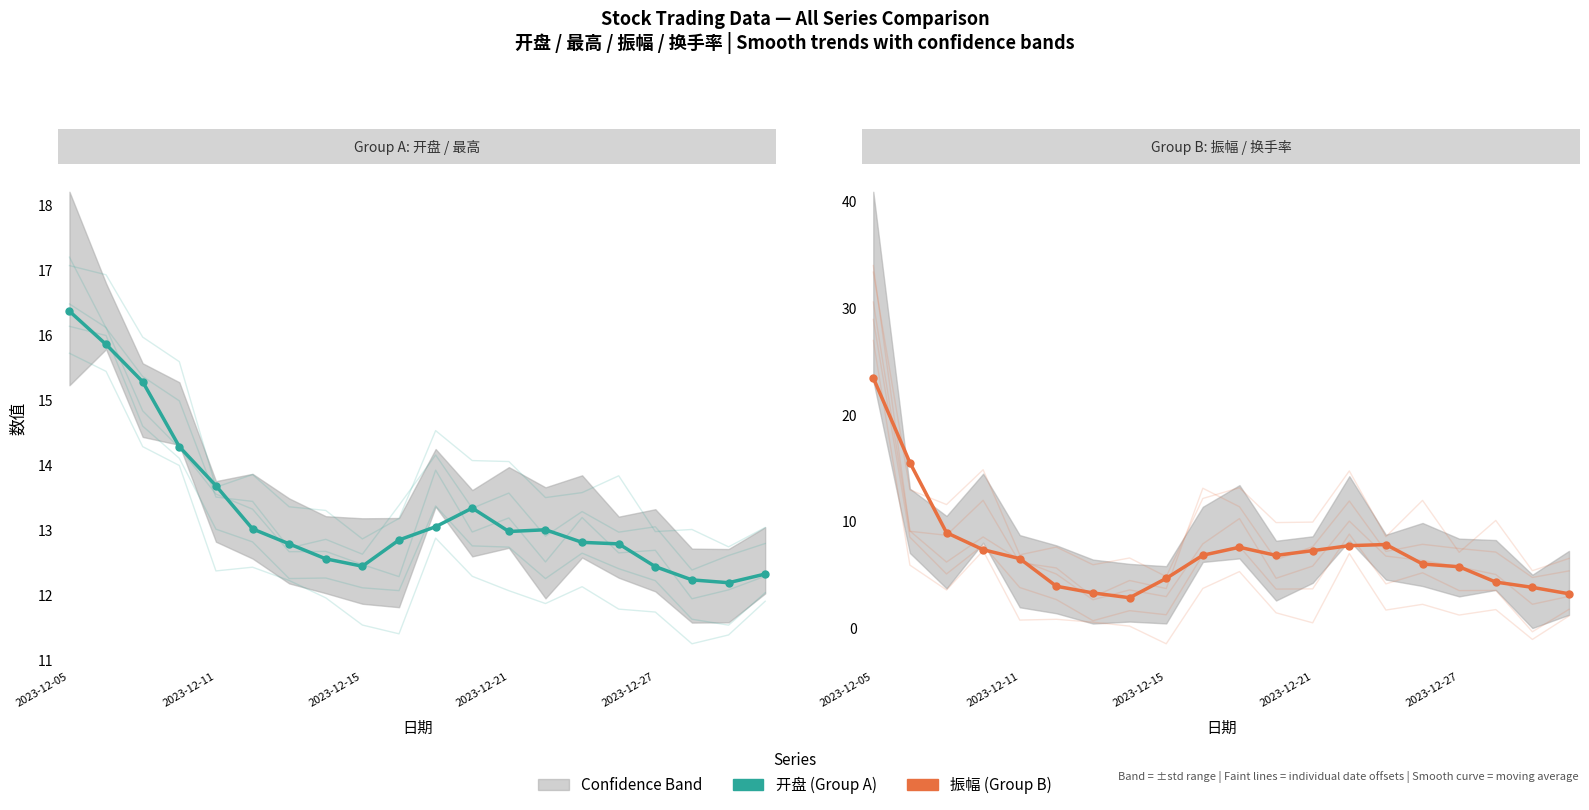

True or false: 开盘 has more than 0 interior local peaks.

True